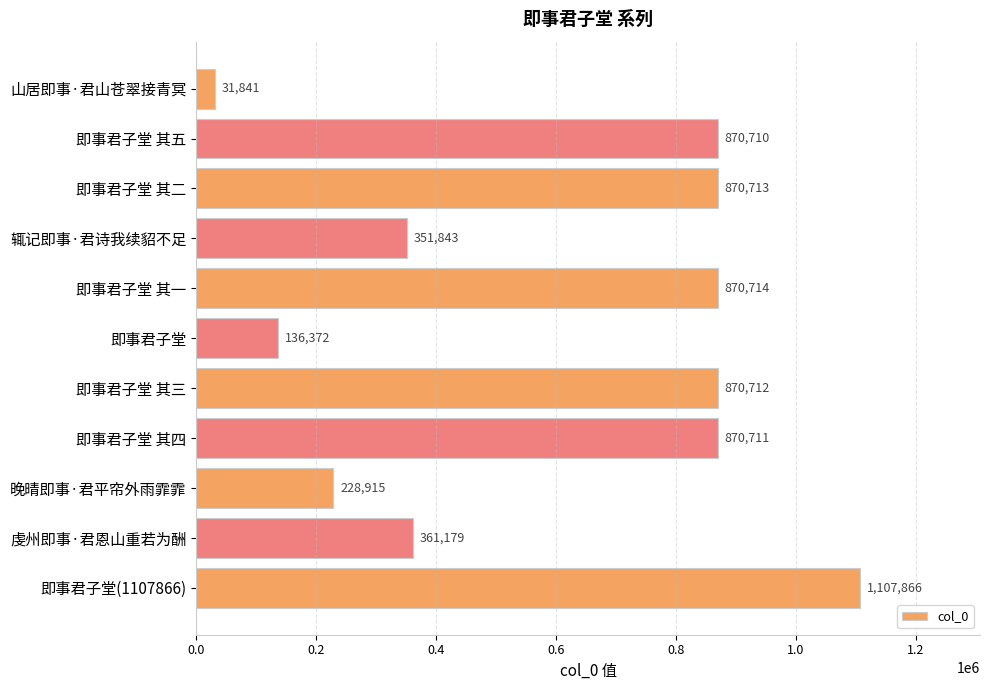

What is the maximum value shown in the chart?

1107866